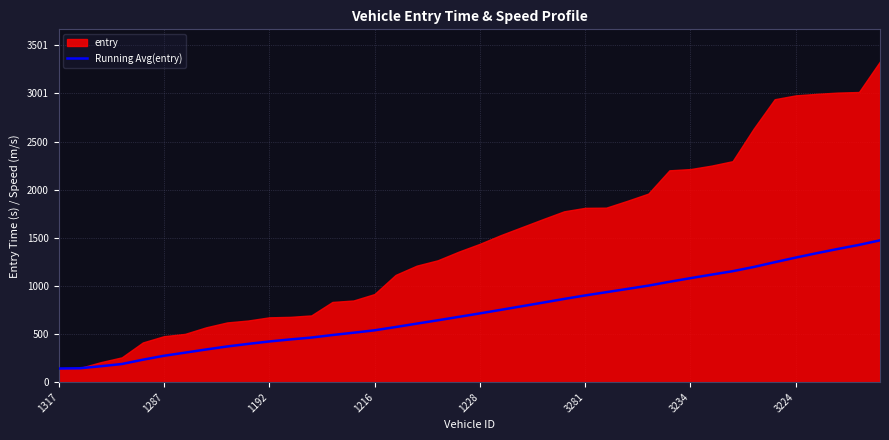

True or false: the data has more than 2 interior local peaks.

False